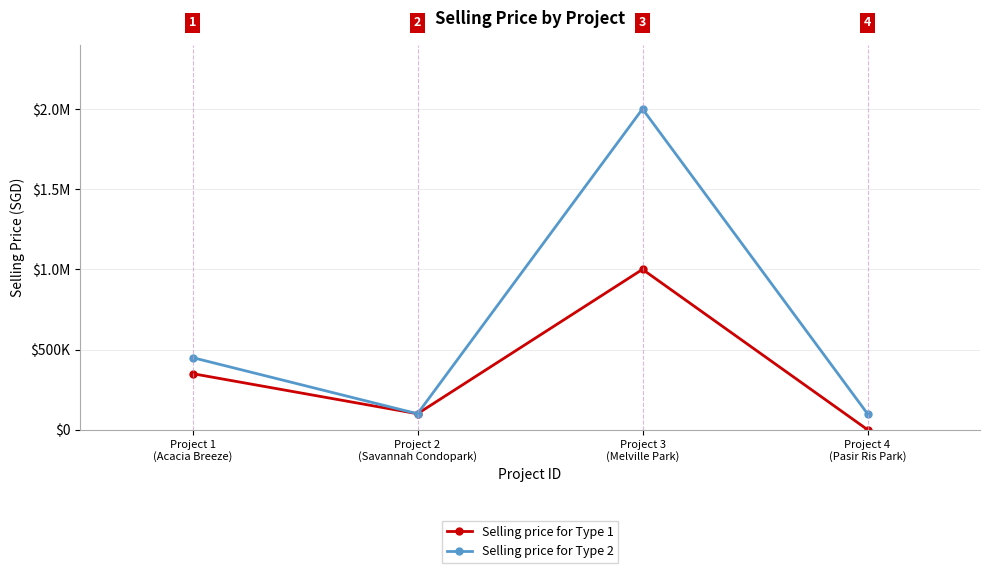

What are all the series names shown in the legend?

Selling price for Type 1, Selling price for Type 2